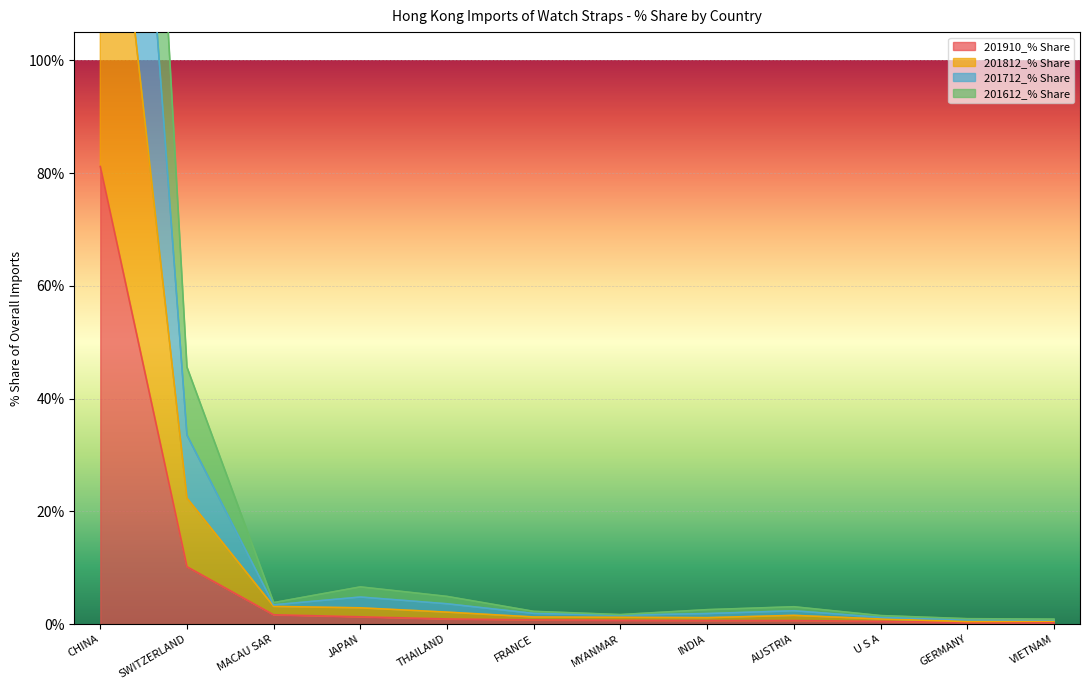

Does the chart display data point markers on the line(s)?

No